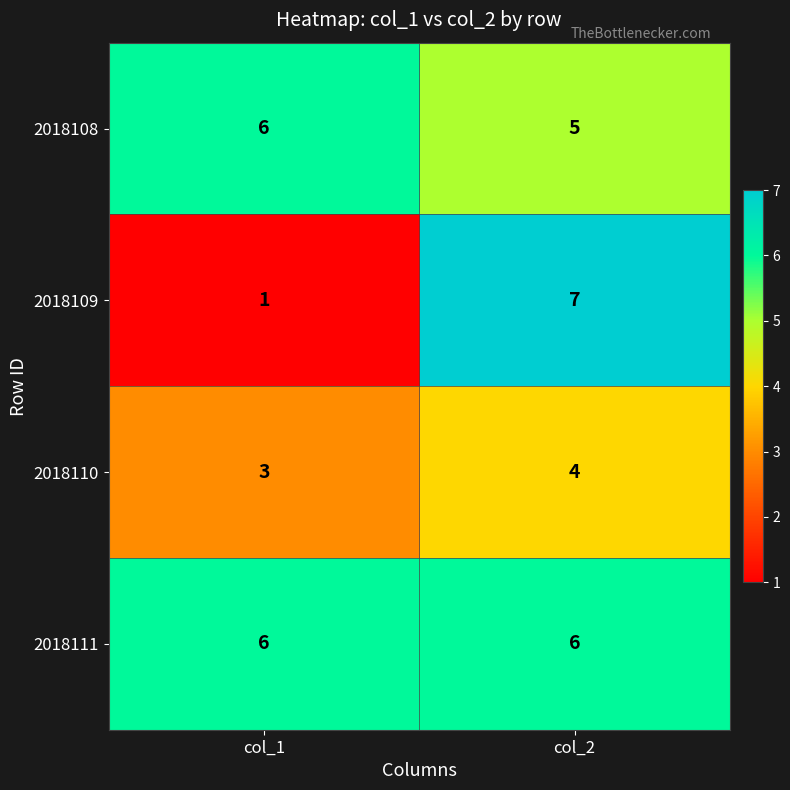

What is the average value of the 2018109 series?

4